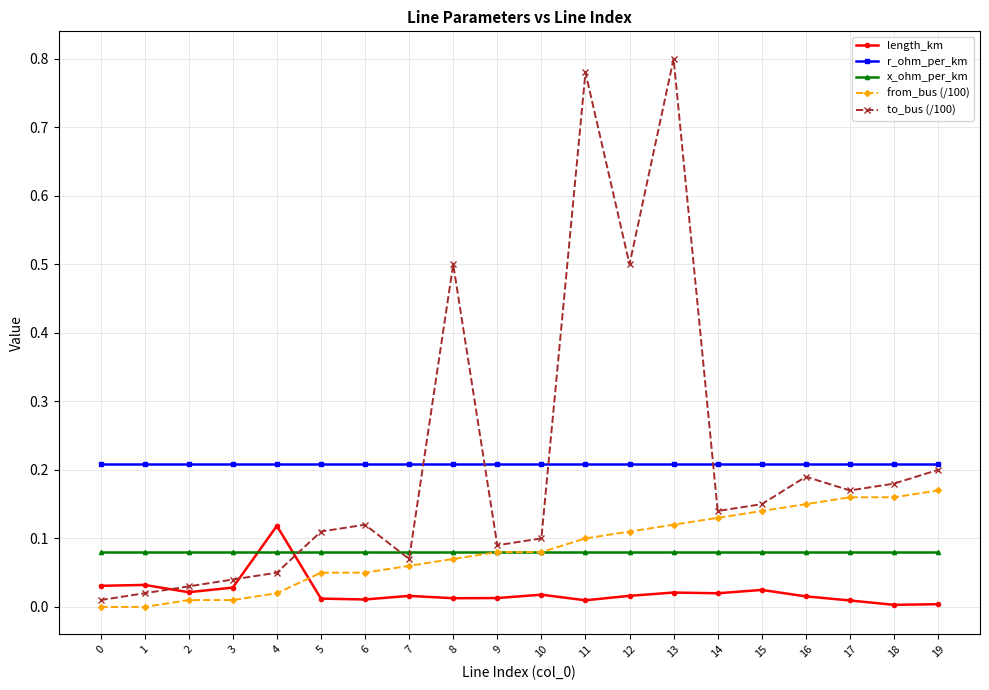

Rank the series by their maximum value, from highest to lowest.

to_bus (/100), r_ohm_per_km, from_bus (/100), length_km, x_ohm_per_km